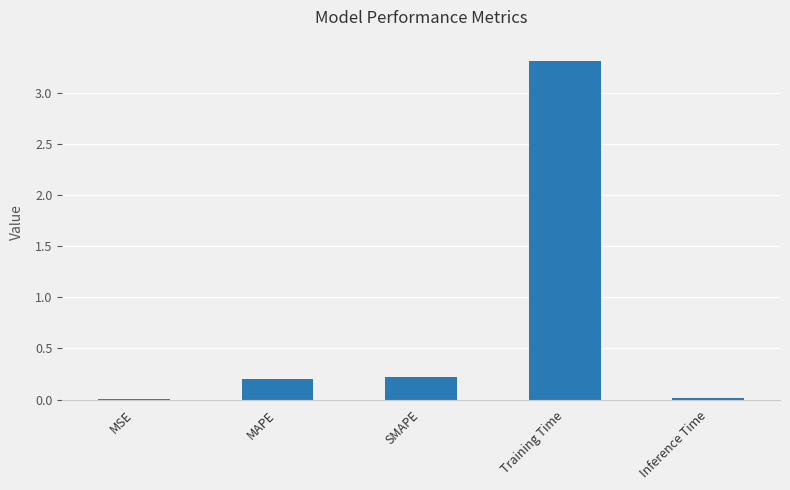

Is it true that the value at Training Time is 1.0?

False